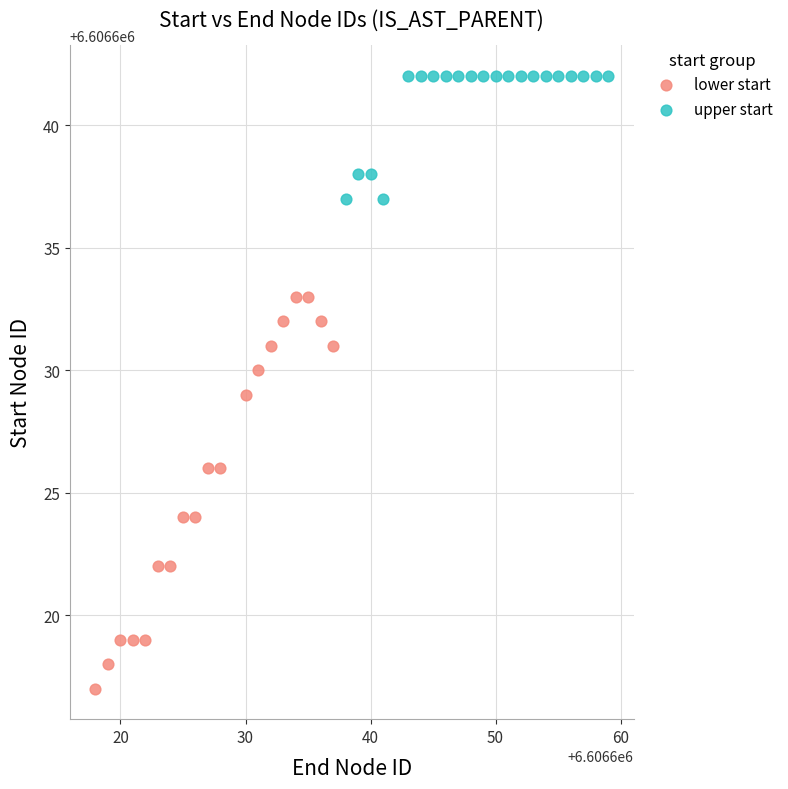

Which series contains the lowest Y value?

lower start